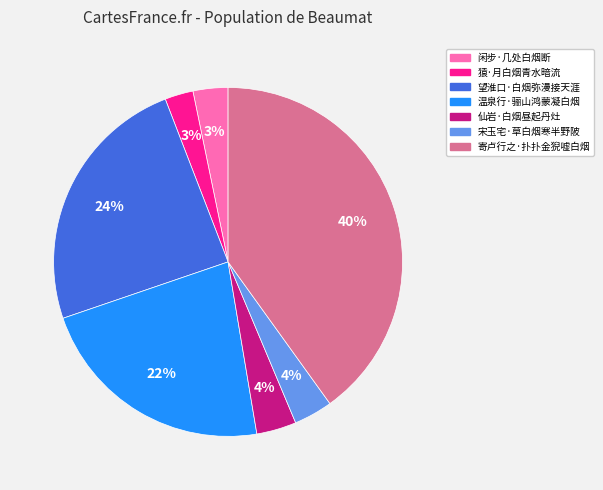

The 闲步·几处白烟断 slice represents 3% of the pie. True or false?

True